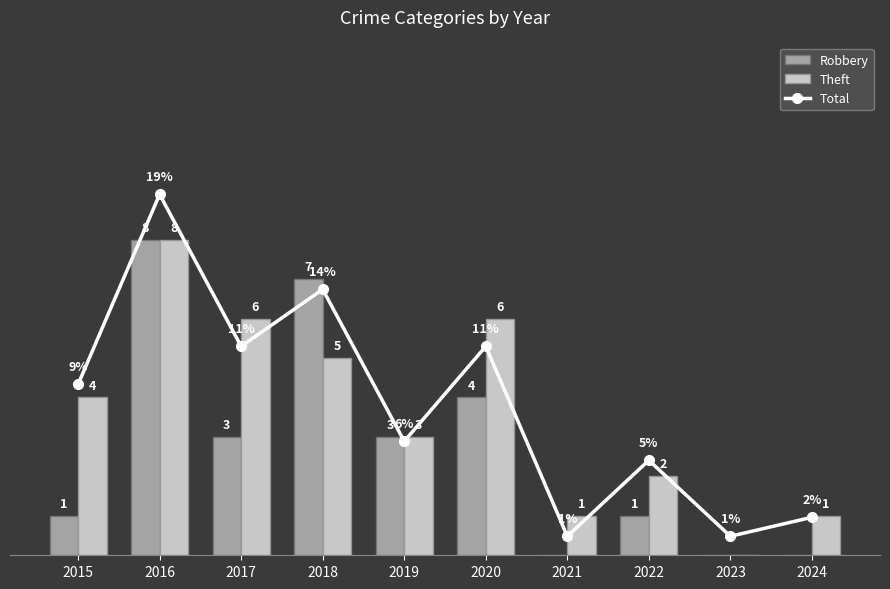

Where does the Robbery series first go above 3?

2016